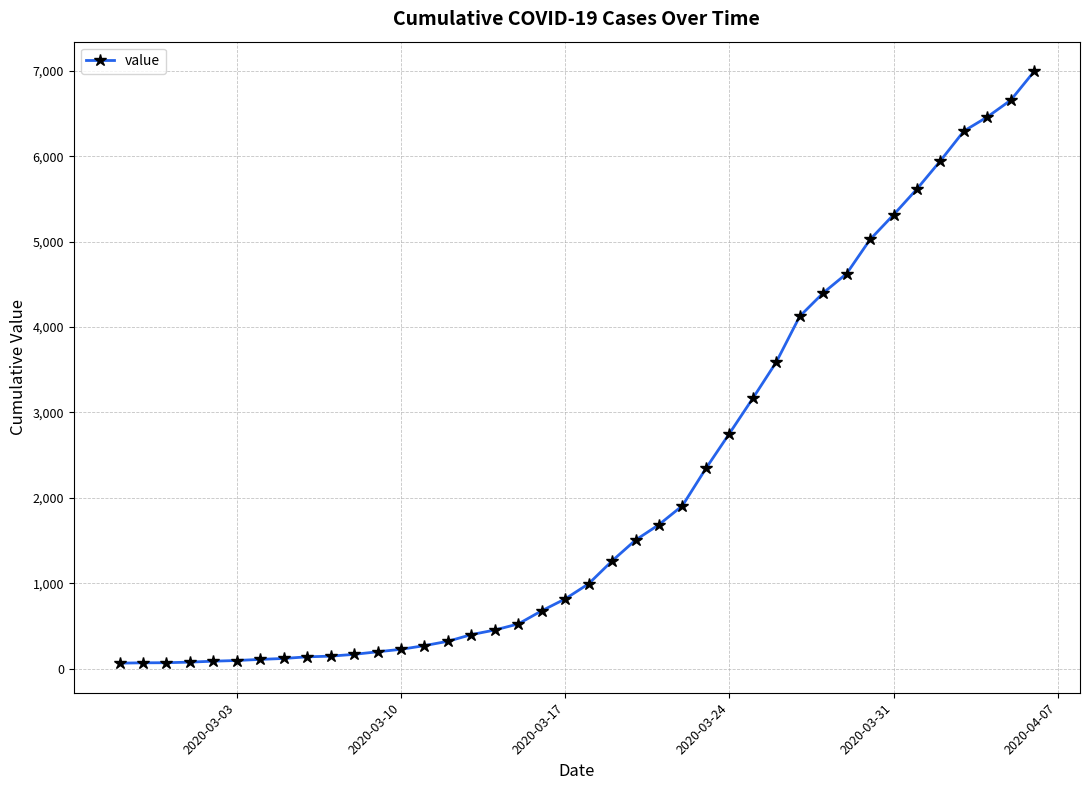

What is the difference between the maximum and minimum values?

6931